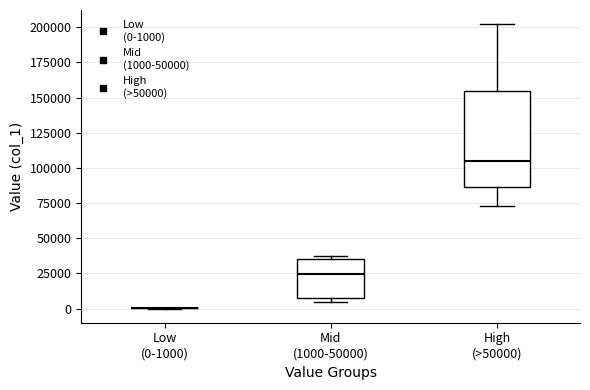

Reading left to right, read every box against the y-axis: the position of its median line, the range the box covers, and the ends of its whiskers. The values are not printed on the chart, so give them approximately, as read against the axis.

Low (0-1000): box collapsed to a line at 0, whiskers 0 to 0
Mid (1000-50000): median 25000, box 5000 to 35000, whiskers 5000 (just below the box's lower edge) to 35000 (just above the box's upper edge)
High (>50000): median 105000, box 85000 to 155000, whiskers 75000 to 200000